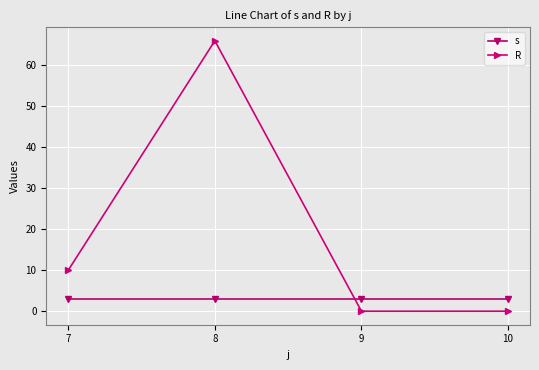

What is the sum of all R values?

76